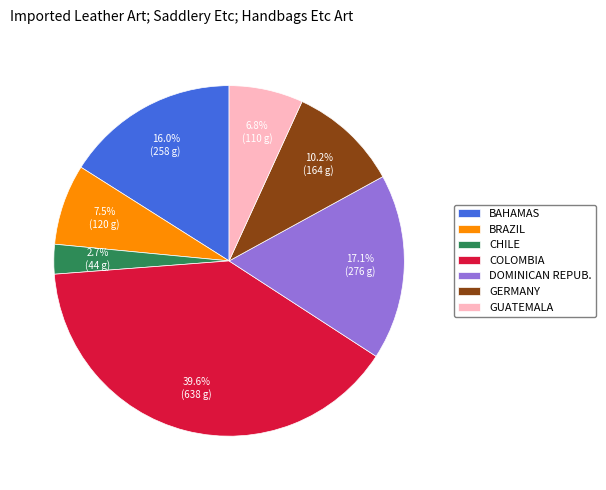

Which has a higher value, DOMINICAN REPUB. or CHILE?

DOMINICAN REPUB.